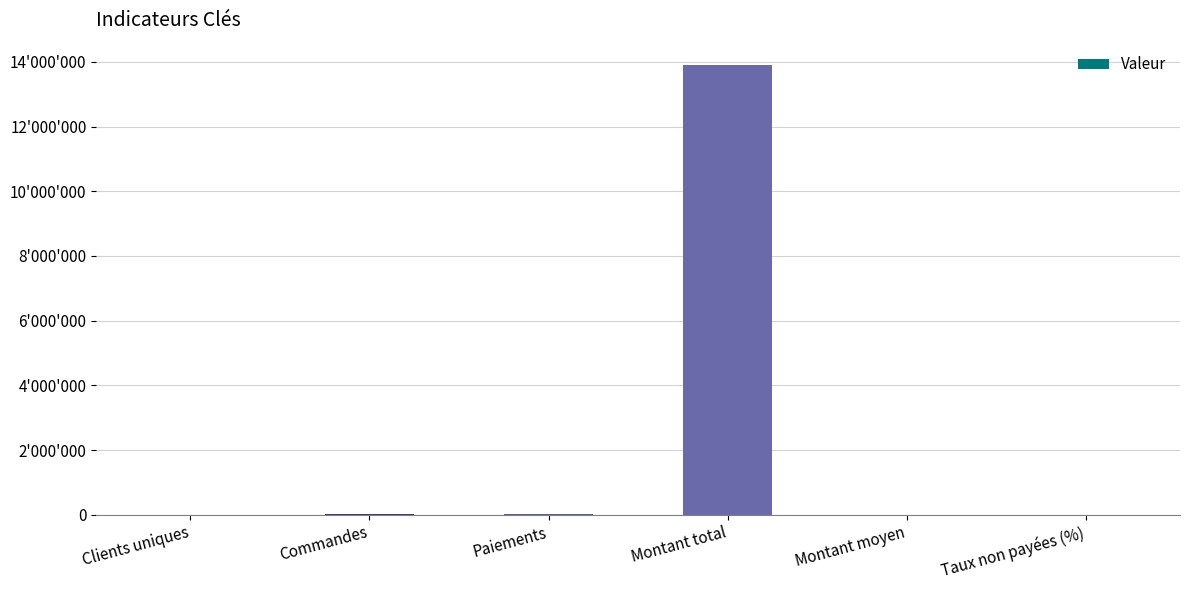

Which has a higher value, Montant moyen or Paiements?

Paiements